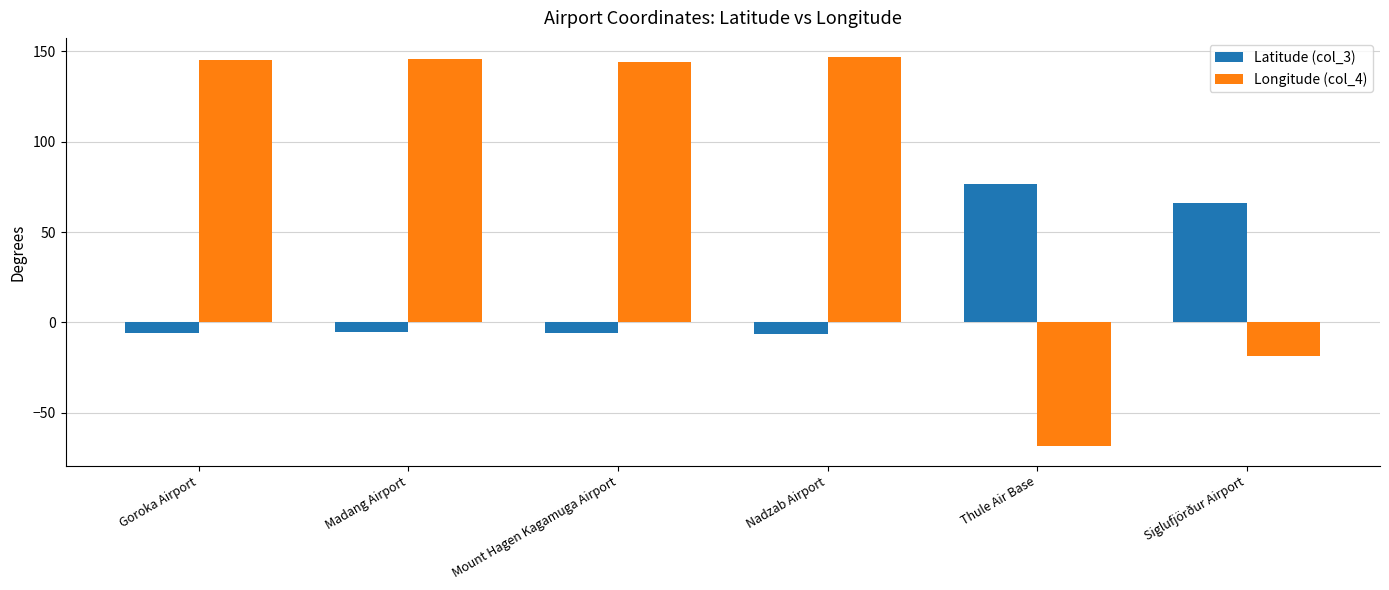

The Latitude (col_3) series shows -5.8 at Mount Hagen Kagamuga Airport. True or false?

True